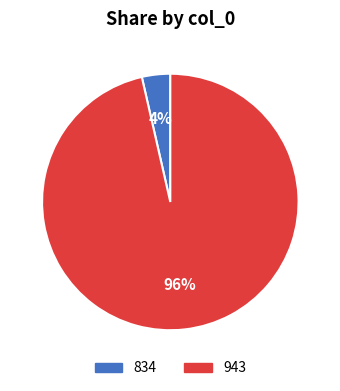

Is 943 the majority of the pie?

Yes